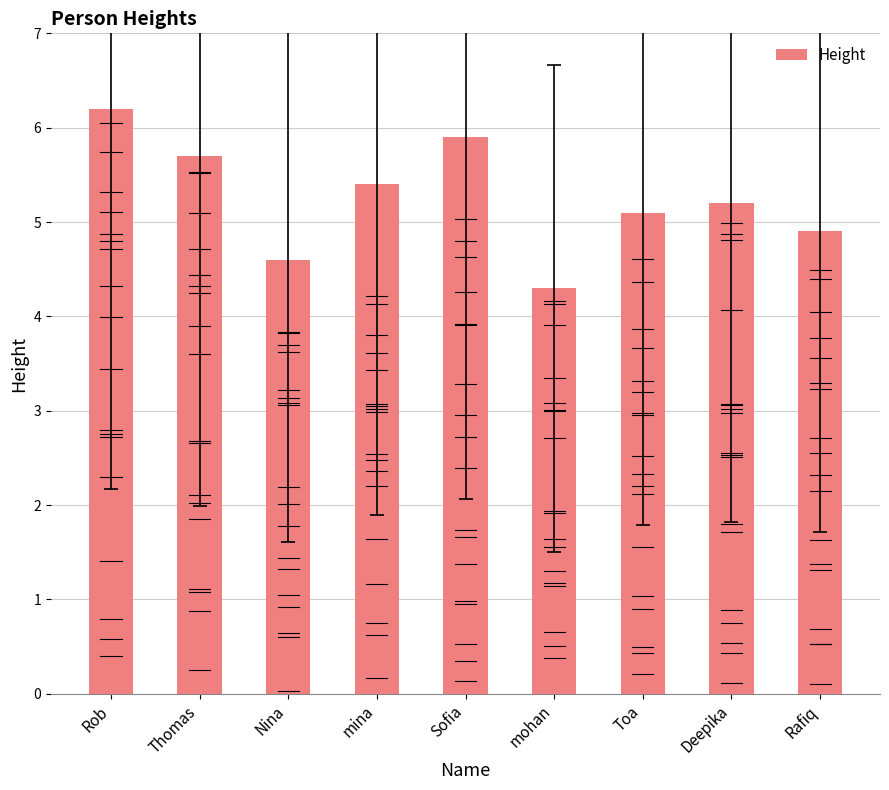

Reading left to right, extract all data points from this chart.

Rob=6.2	Thomas=5.7	Nina=4.6	mina=5.4	Sofia=5.9	mohan=4.3	Toa=5.1	Deepika=5.2	Rafiq=4.9